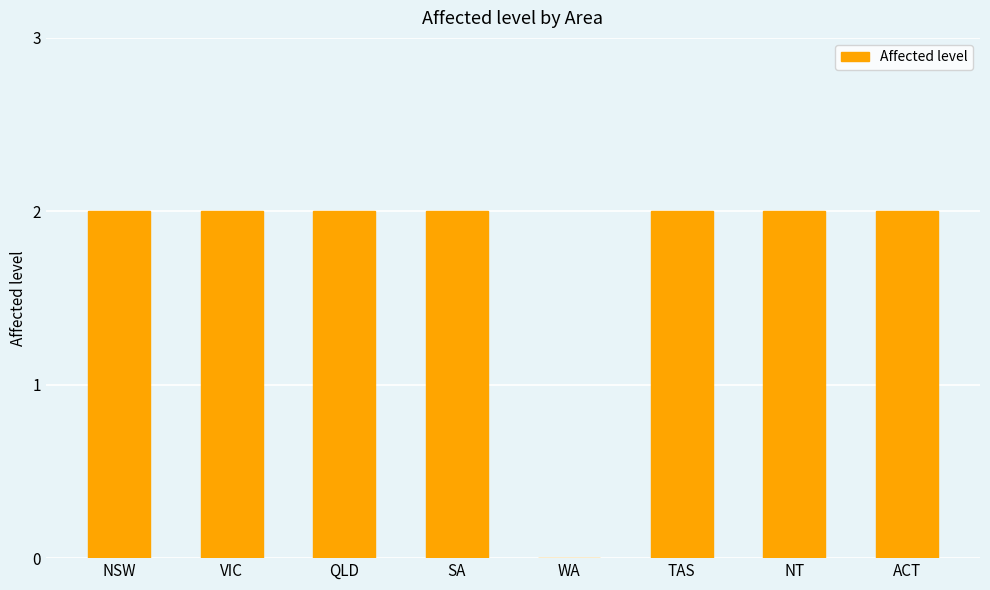

True or false: the data shows 1 at VIC.

False